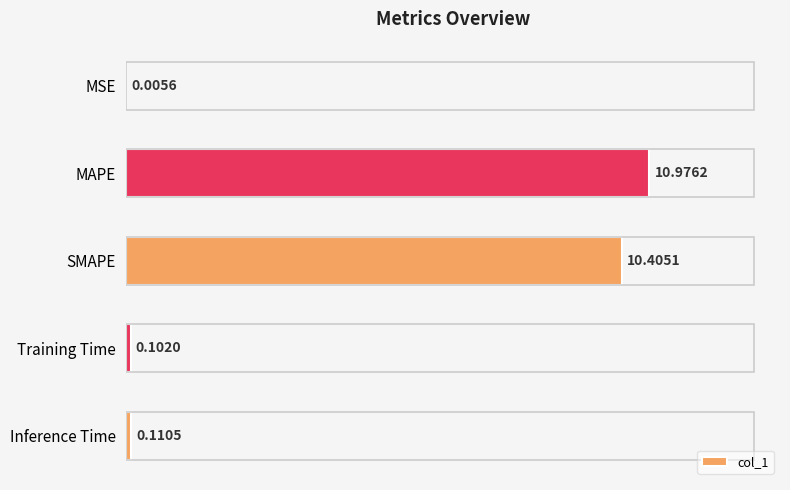

Which category has the highest value across all series?

MAPE